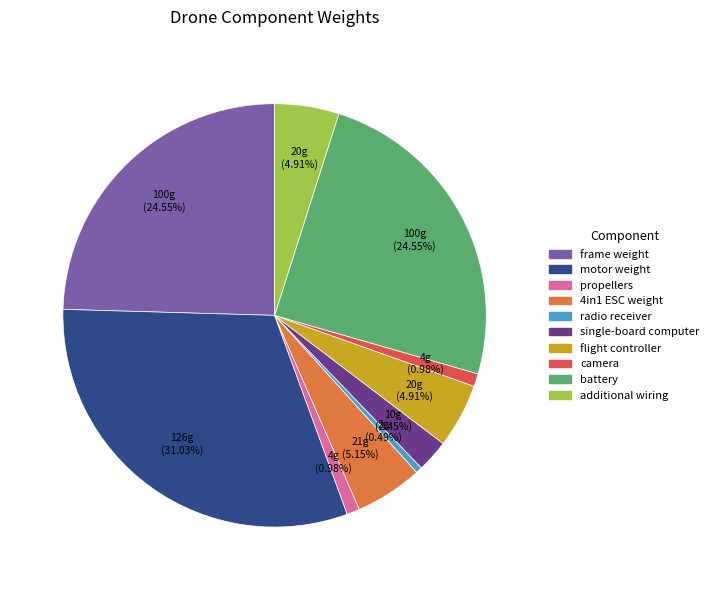

What is the ratio of the value at additional wiring to the value at flight controller?

1.0